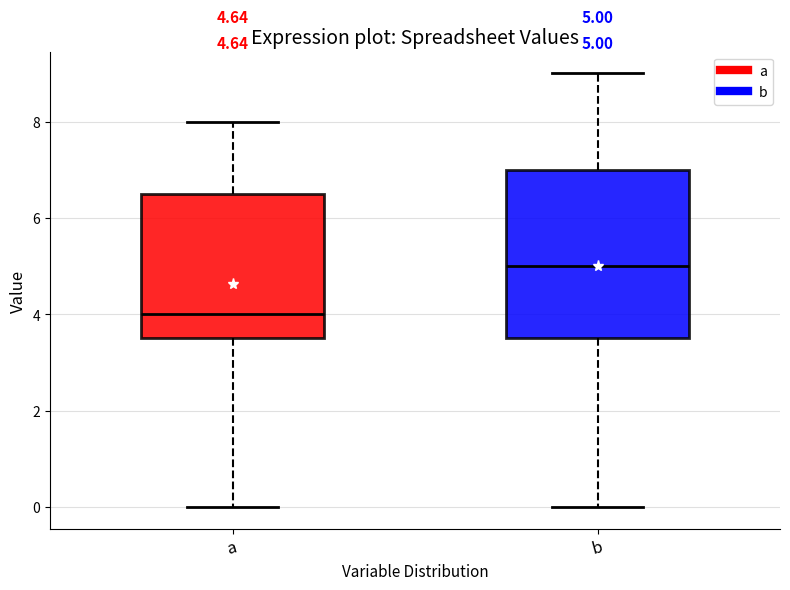

Comparing the boxes themselves (not the whiskers), which one is the tallest?

b